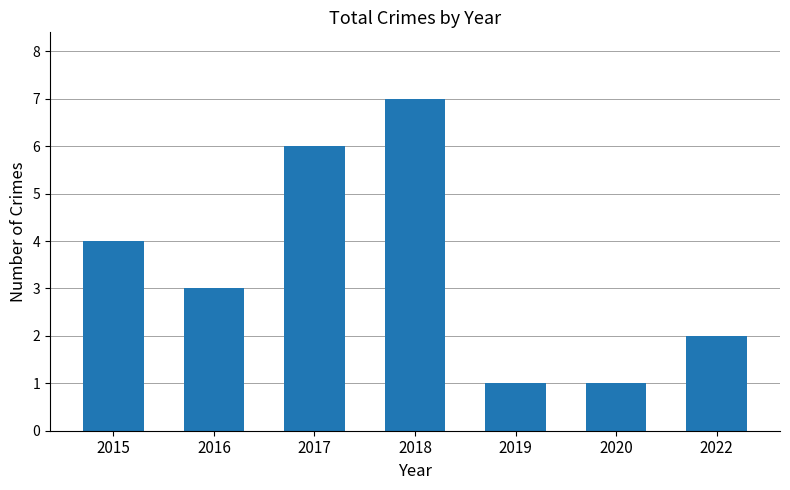

What is the greatest value displayed?

7